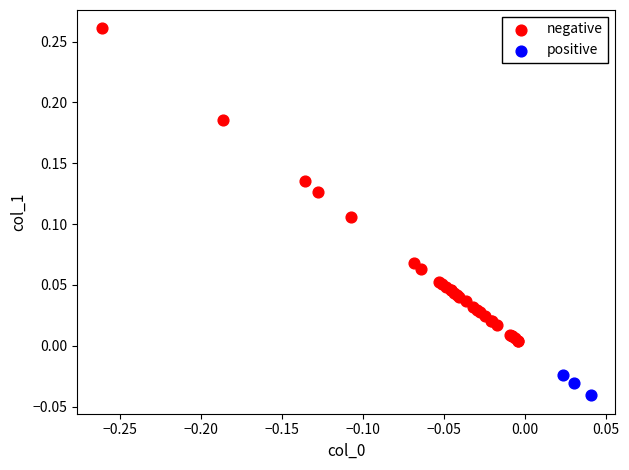

Which series contains the lowest Y value?

positive